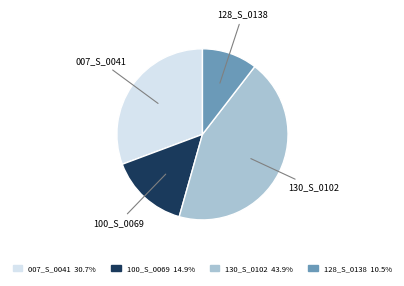

Rank the categories by value from highest to lowest.

130_S_0102, 007_S_0041, 100_S_0069, 128_S_0138